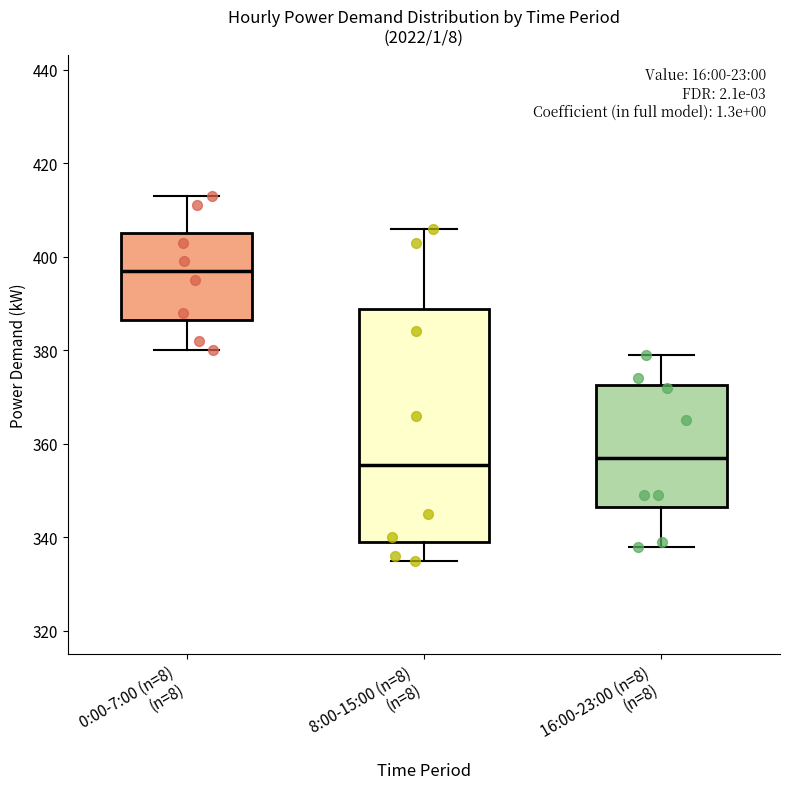

Which box has the highest median line?

0:00-7:00 (n=8) (n=8)